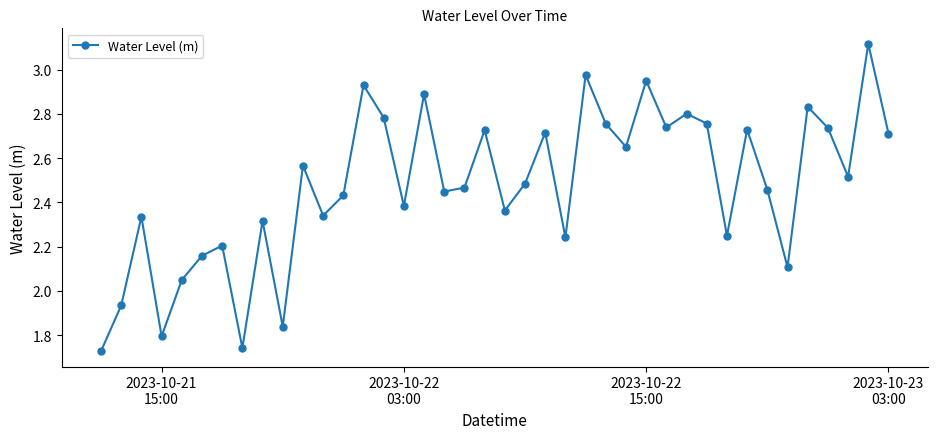

What is the difference between the second highest and second lowest values?

1.2